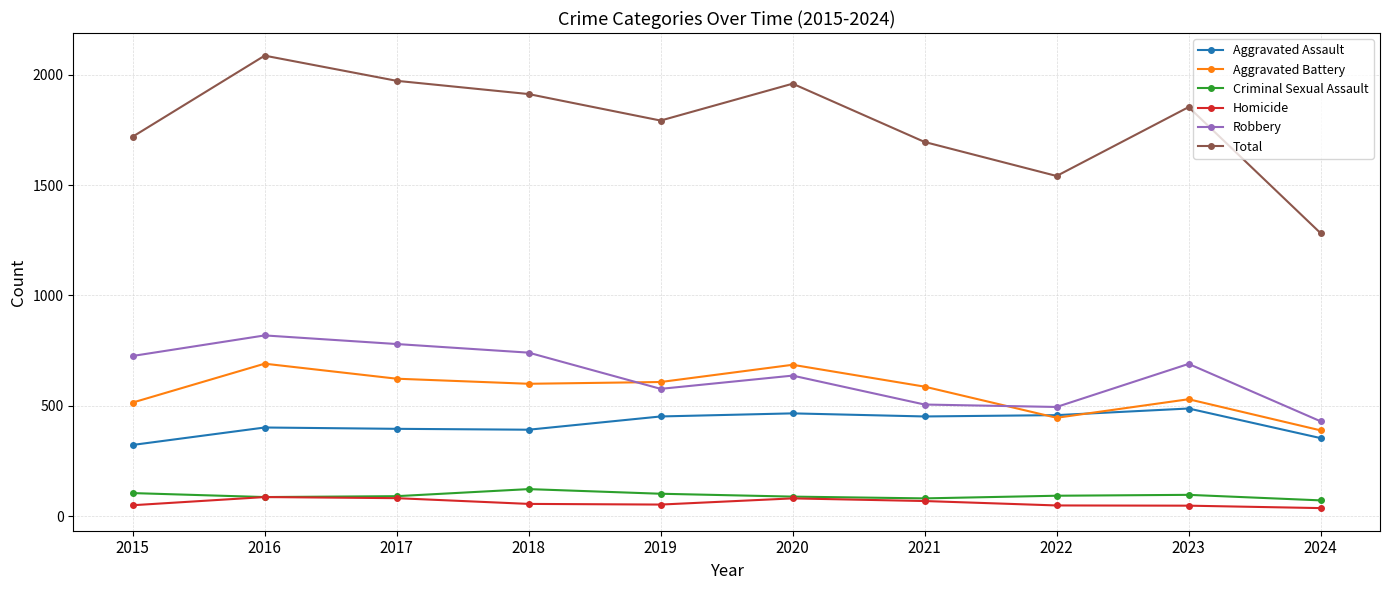

The Aggravated Battery series shows 1161 at 2016. True or false?

False